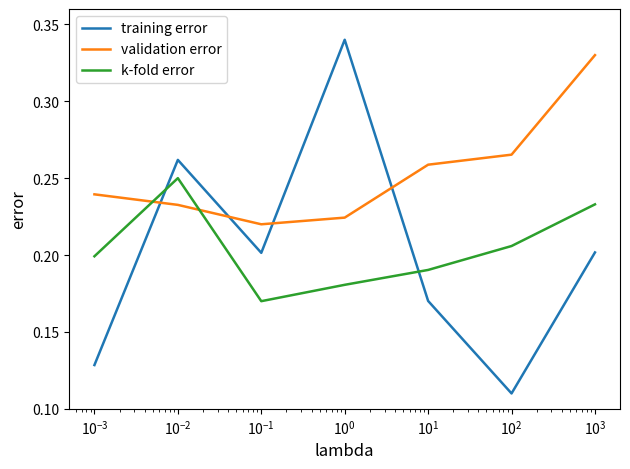

Which series has the largest total across all categories?

validation error